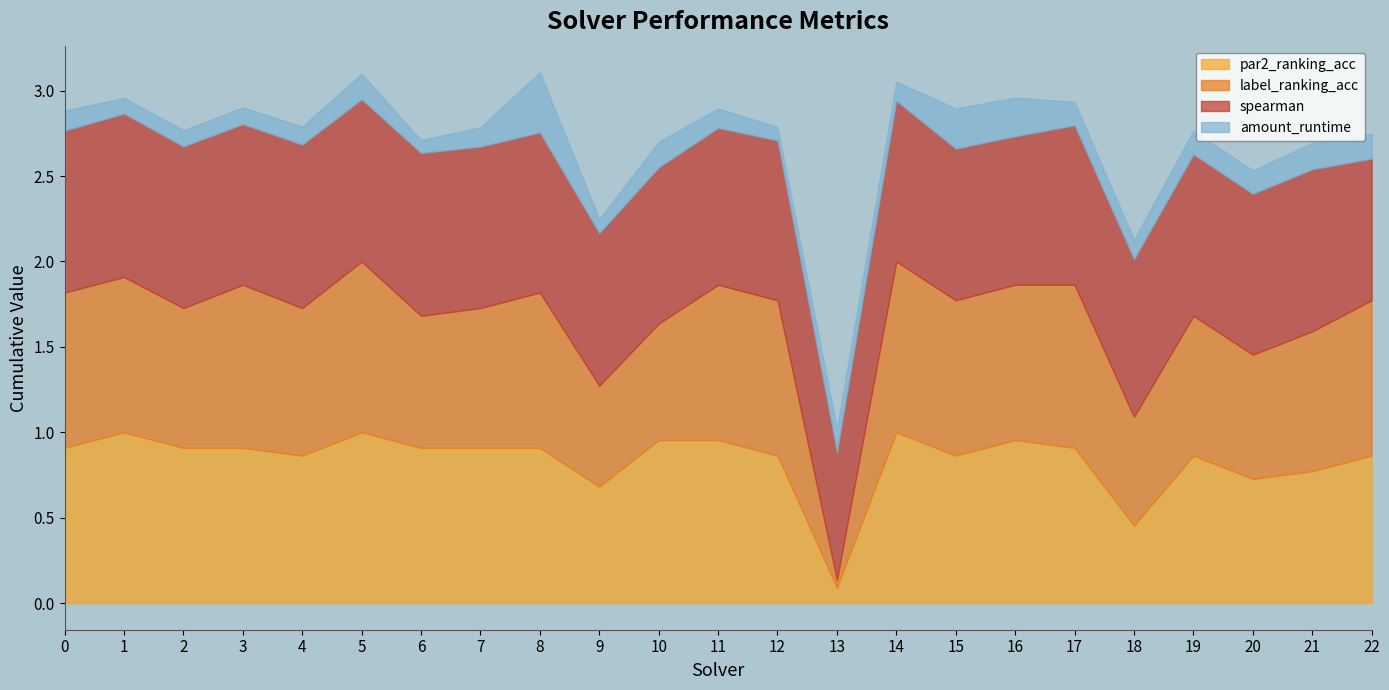

Which category has the highest value across all series?

5